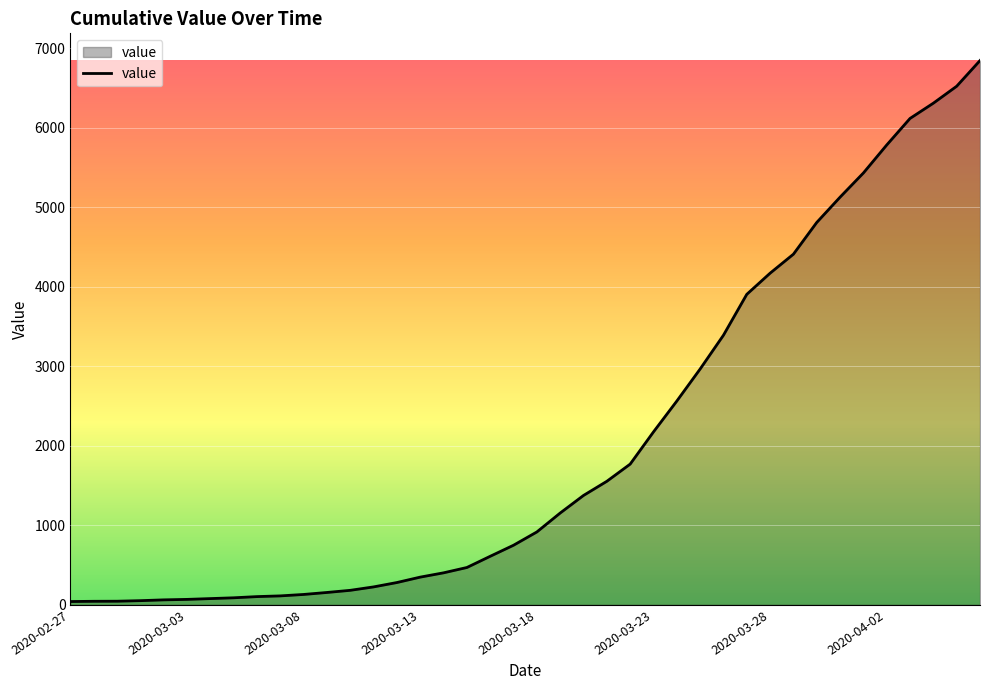

What is the difference between the maximum and minimum values?

6803